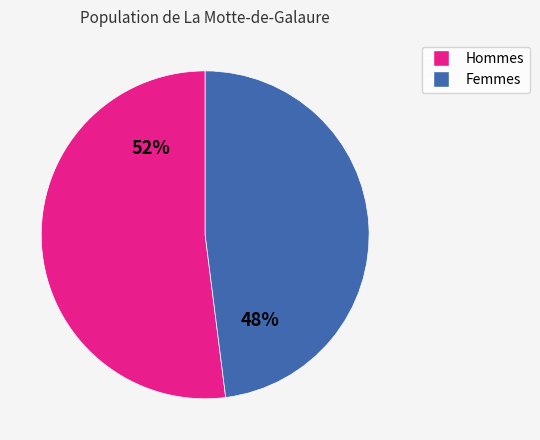

Which category accounts for the majority?

Hommes